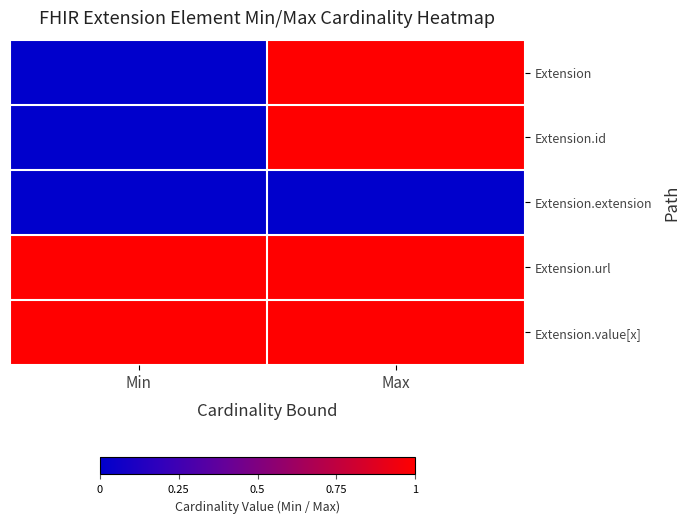

Rank the series at Max from lowest to highest value.

Extension.extension, Extension, Extension.id, Extension.url, Extension.value[x]